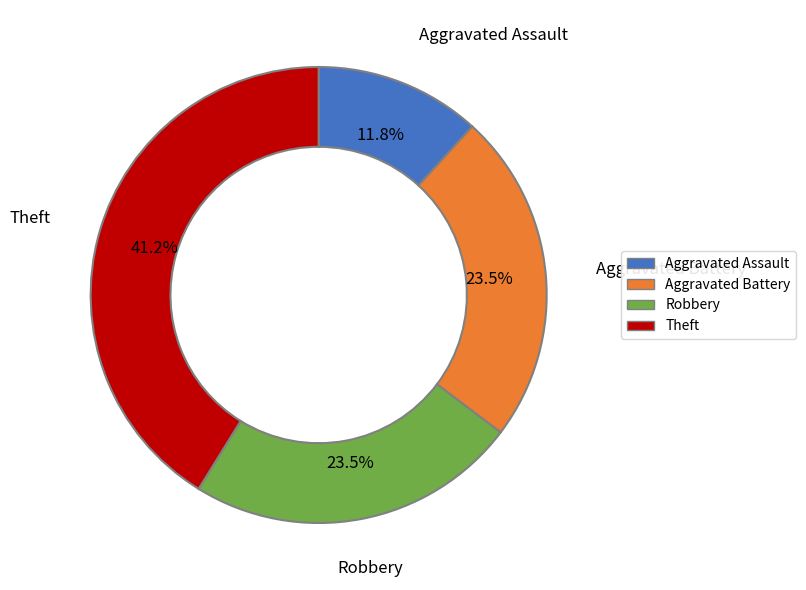

Is it true that Aggravated Battery is 14% of the pie?

False